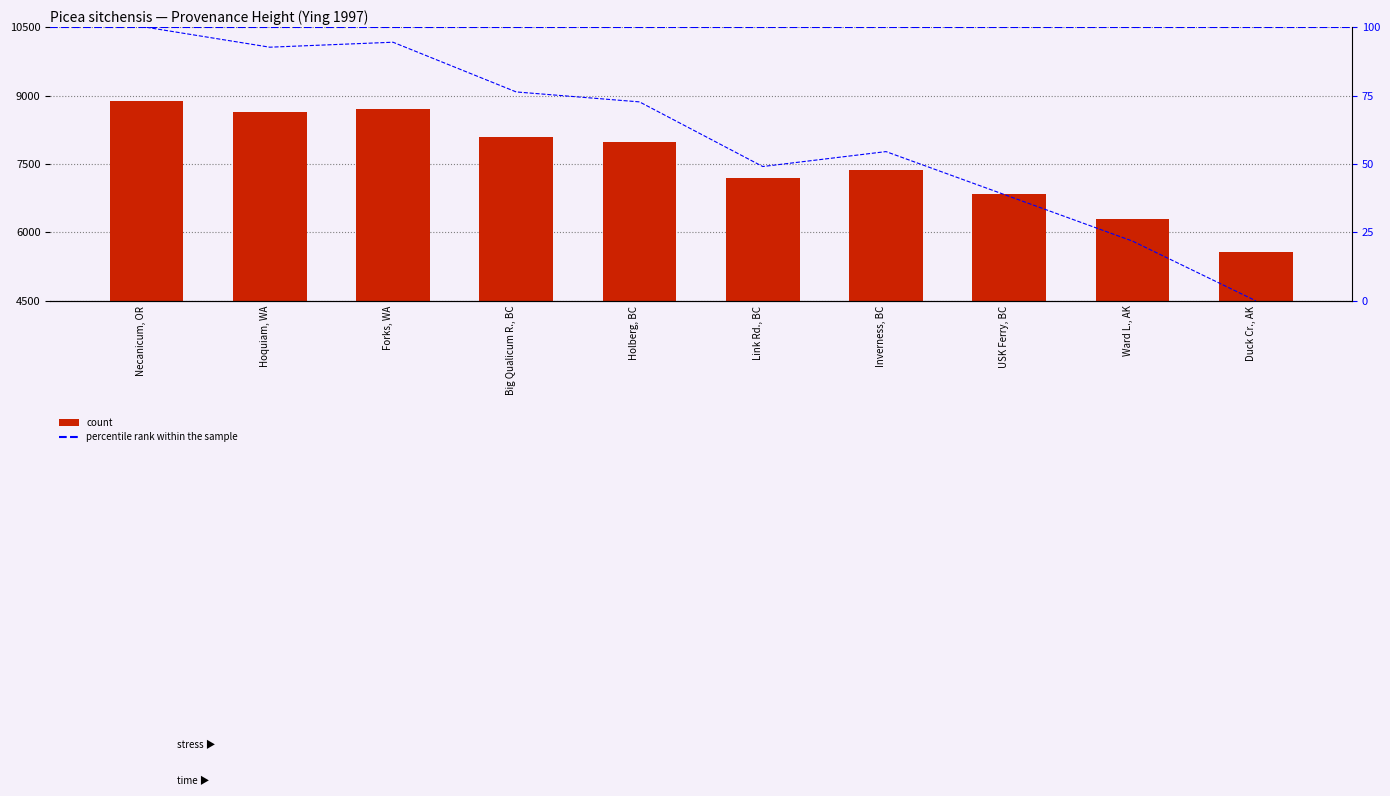

Which category has the highest value across all series?

Necanicum, OR